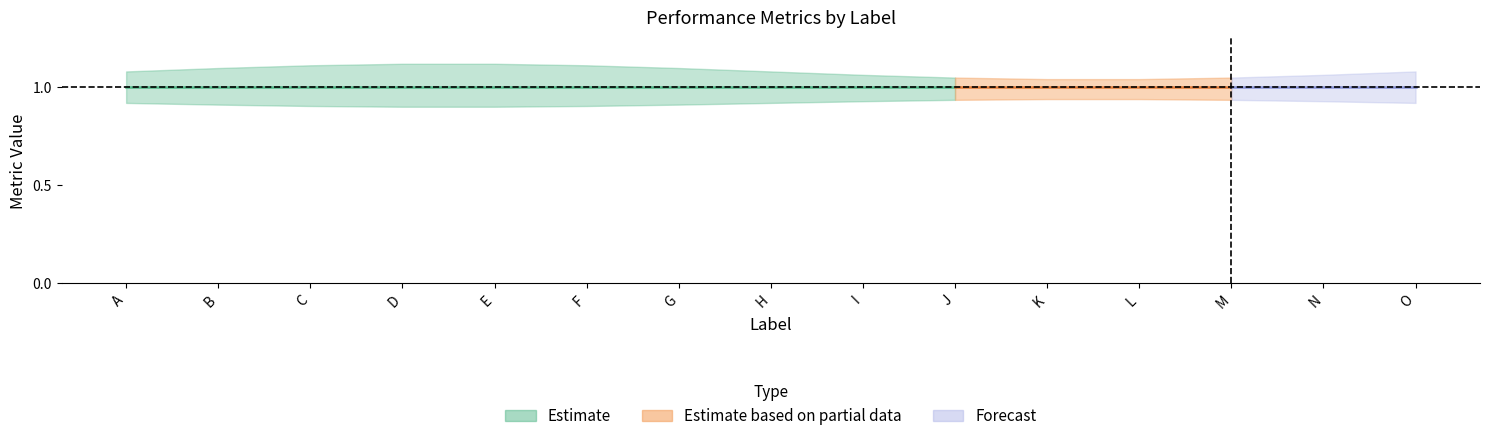

How many data points does each series have?

15